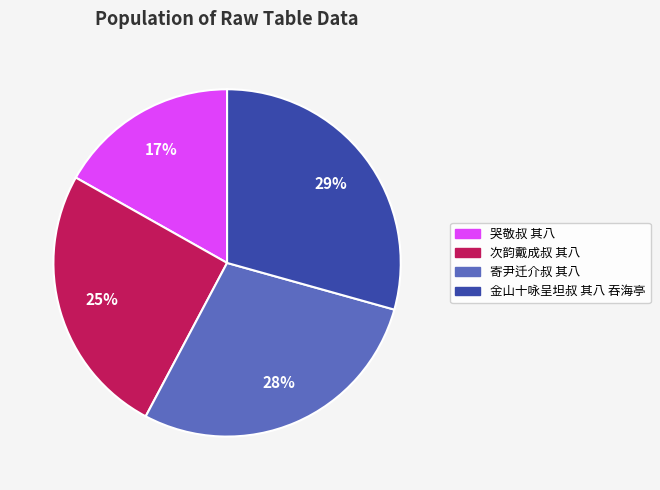

Does 次韵戴成叔 其八 account for over 50% of the chart?

No